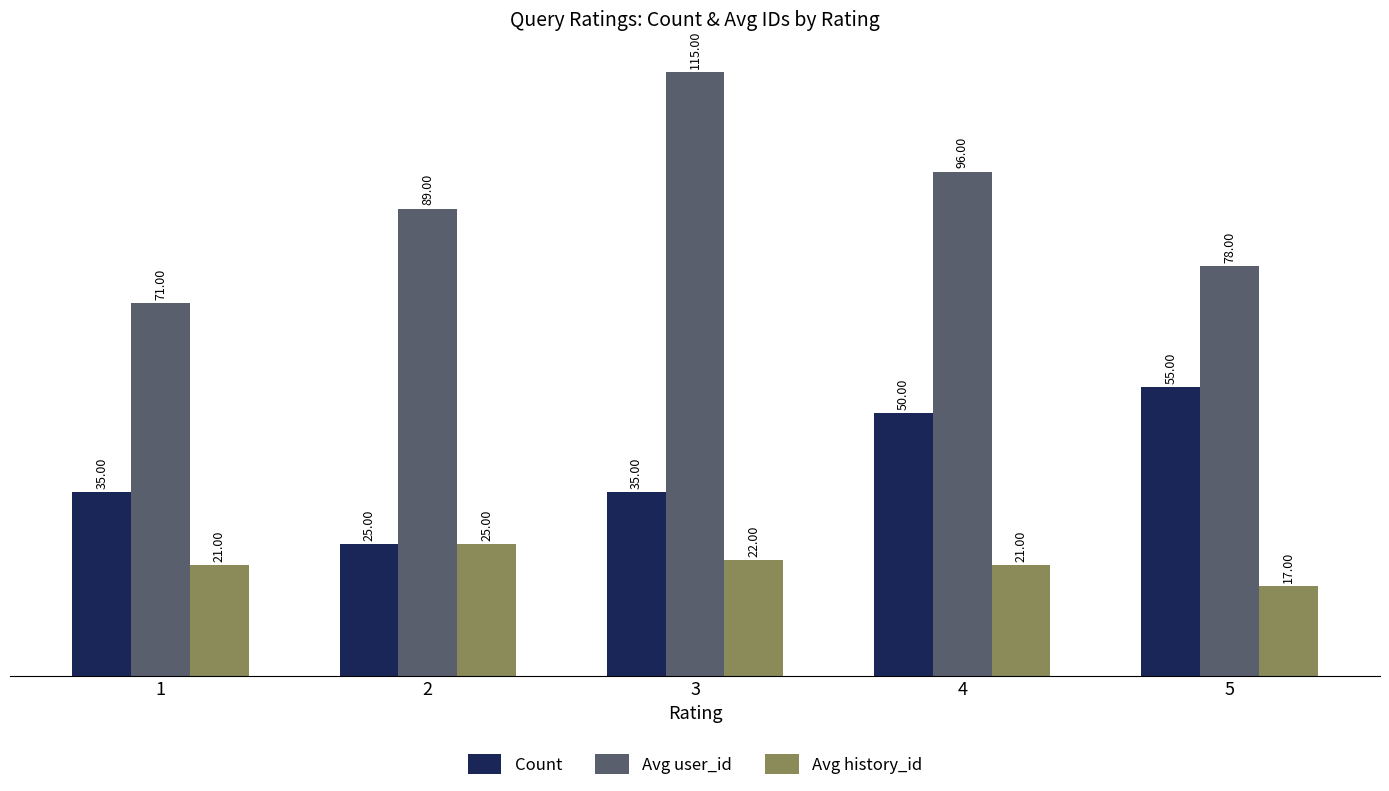

Reading left to right, extract all data points from this chart.

Count: 35	25	35	50	55
Avg user_id: 71	89	115	96	78
Avg history_id: 21	25	22	21	17